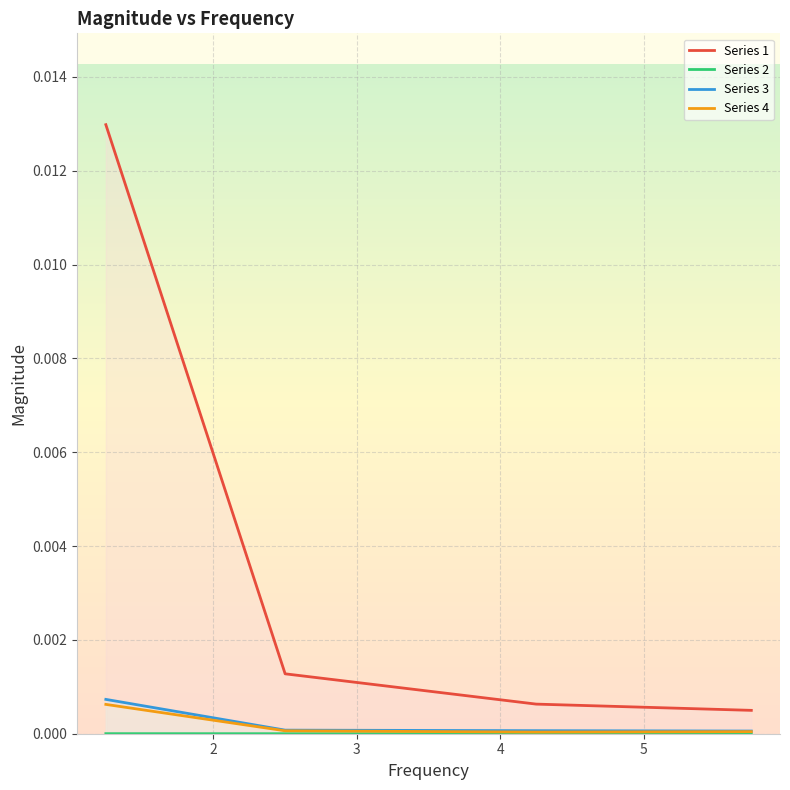

True or false: Series 4 and Series 3 intersect in this chart.

False